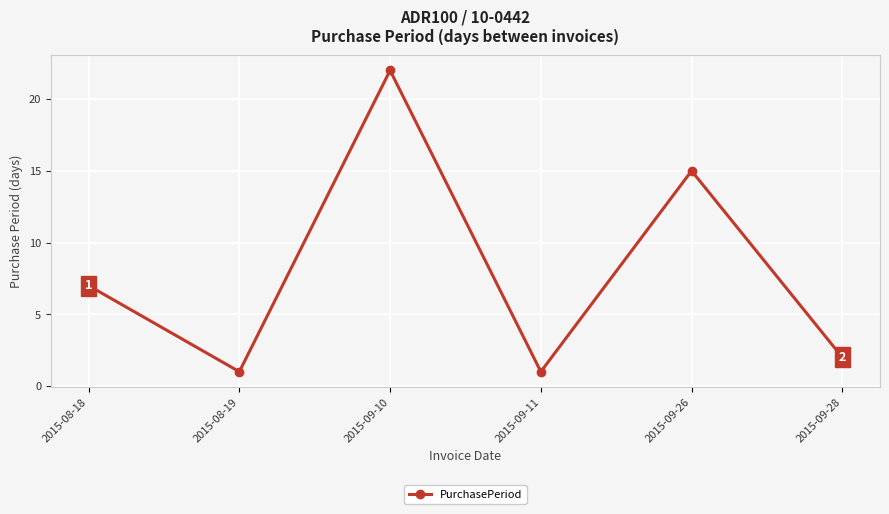

Which category has the highest value across all series?

2015-09-10